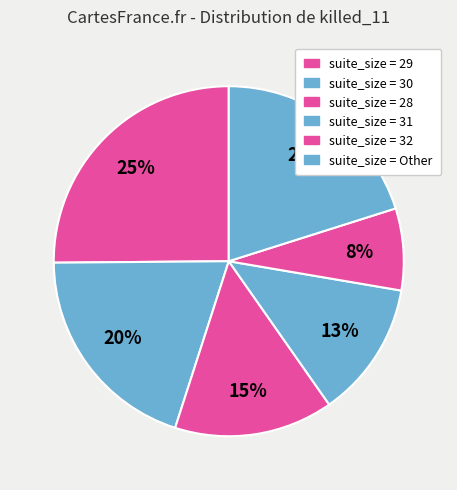

How many slices are in this pie chart?

6